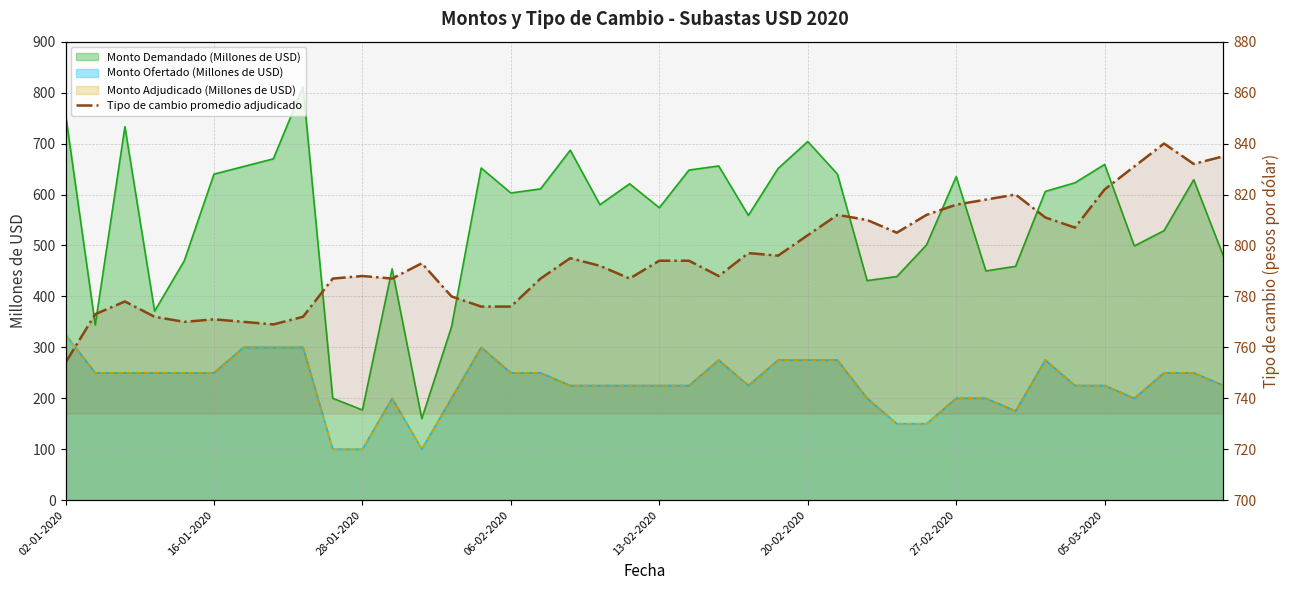

Reading left to right, what are all the values shown in this chart?

754	773	778	772	770	771	770	769	772	787	788	787	793	780	776	776	787	795	792	787	794	794	788	797	796	804	812	810	805	812	816	818	820	811	807	822	831	840	832	835